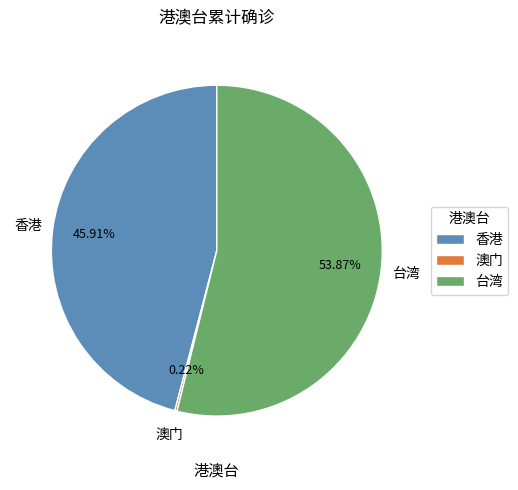

What is the largest slice in the pie chart?

台湾